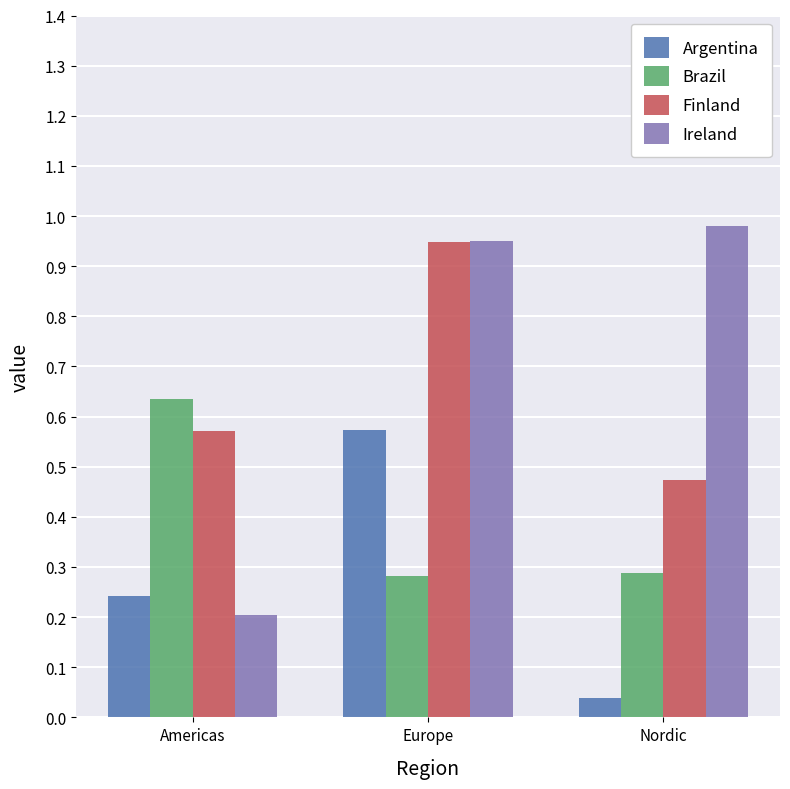

Which series changed the most between Americas and Europe?

Ireland